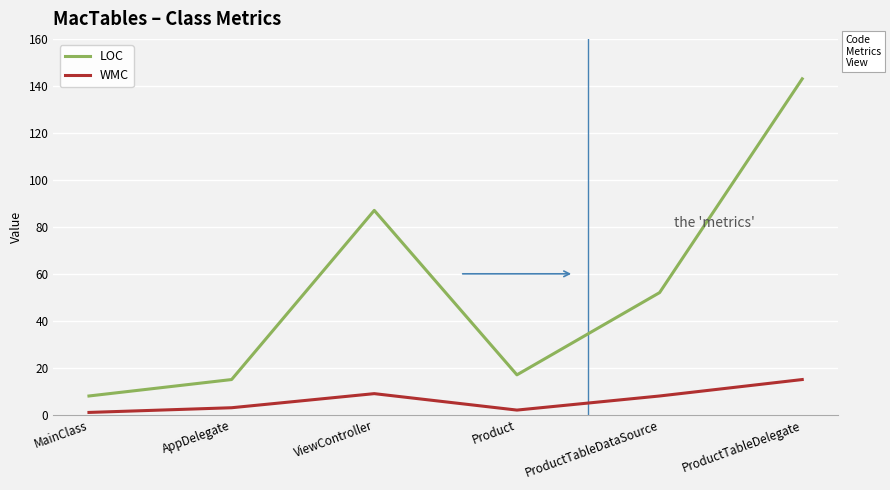

What is the maximum value for WMC?

15